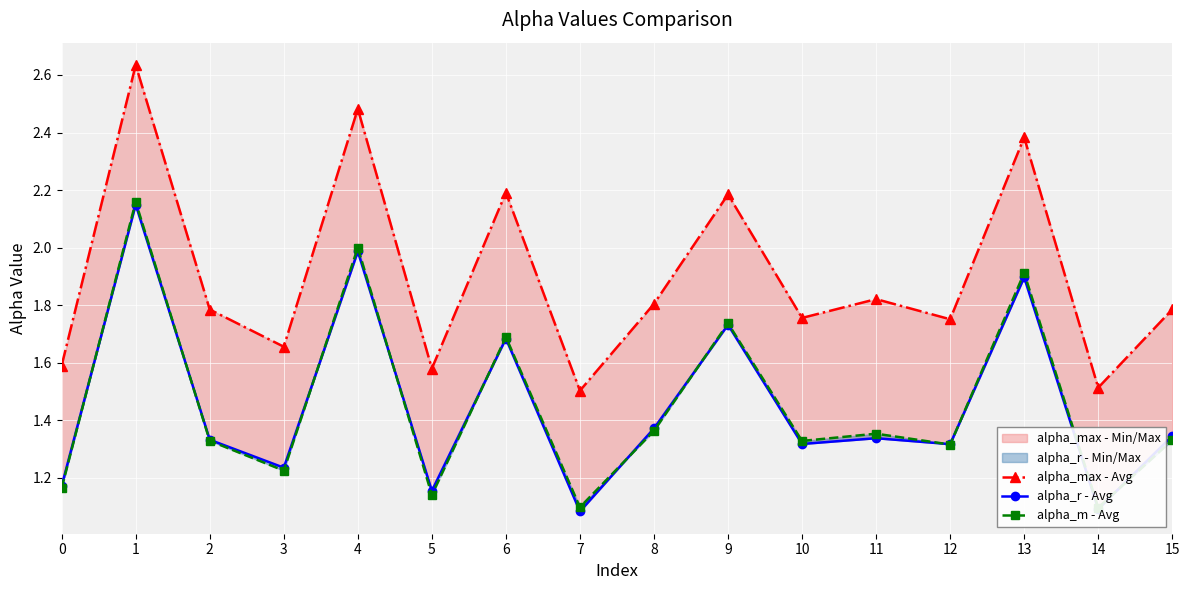

True or false: alpha_r - Avg and alpha_max - Avg intersect in this chart.

False